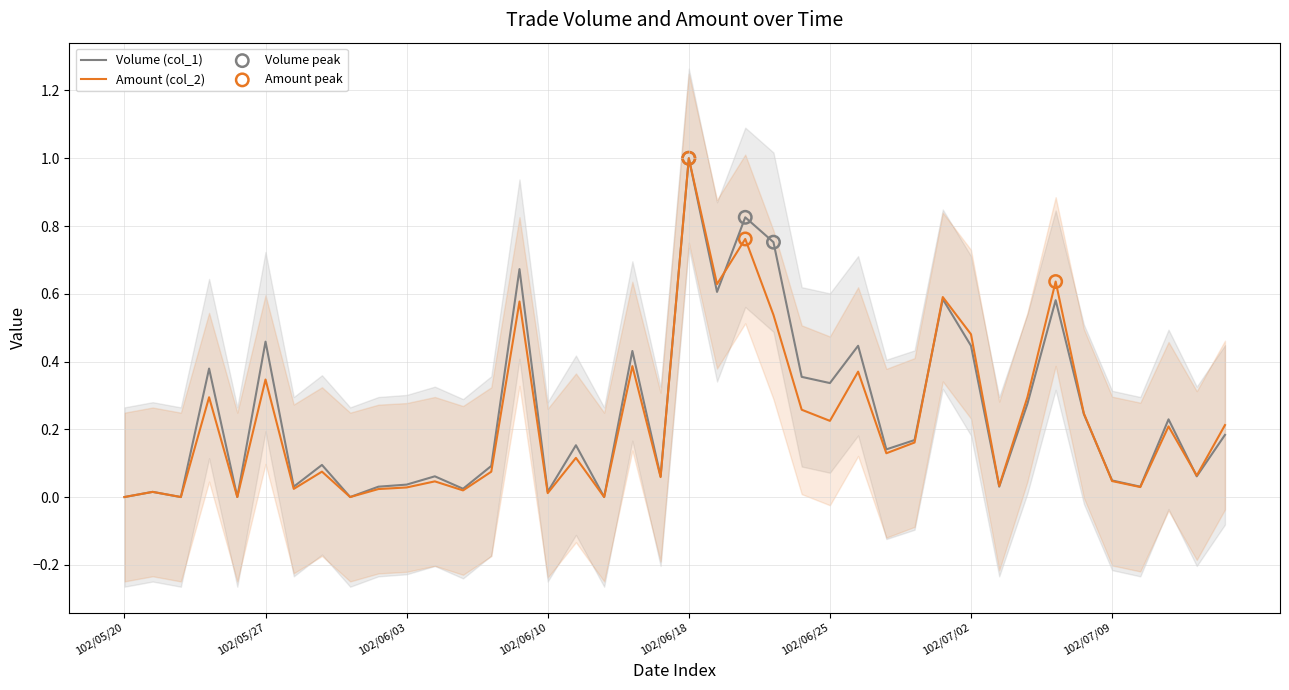

At how many categories does at least one series exceed 0?

35